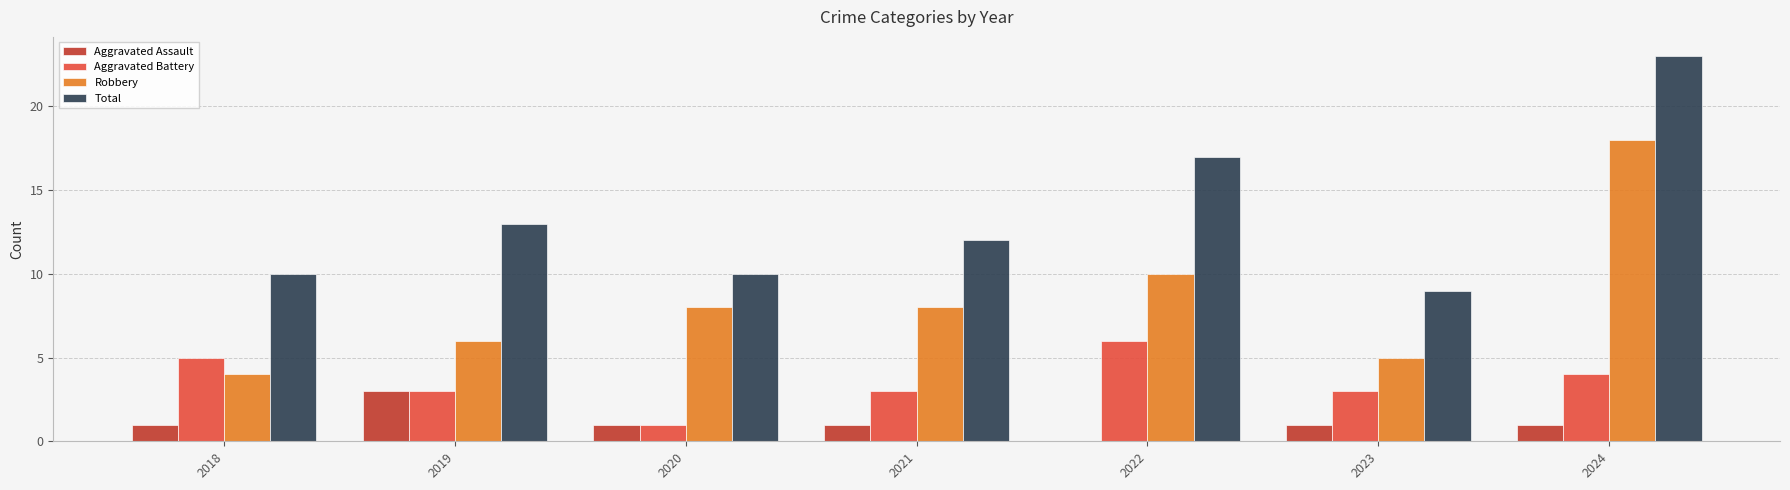

At which category is the sum across all series the highest?

2024